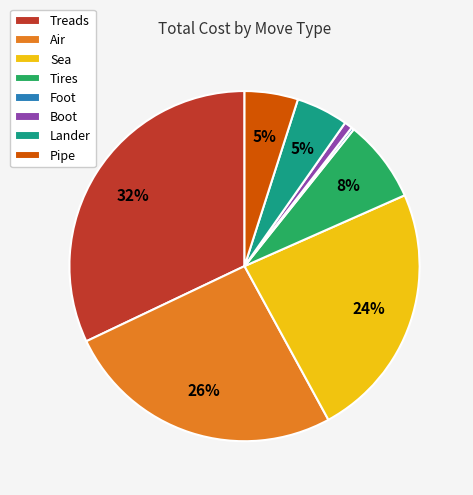

Is Tires the majority of the pie?

No